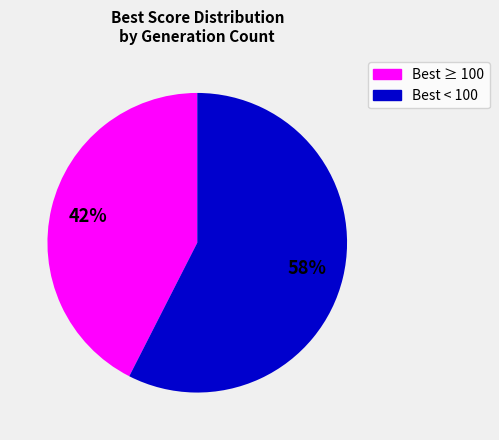

To the nearest percent, what is the average slice percentage?

50%